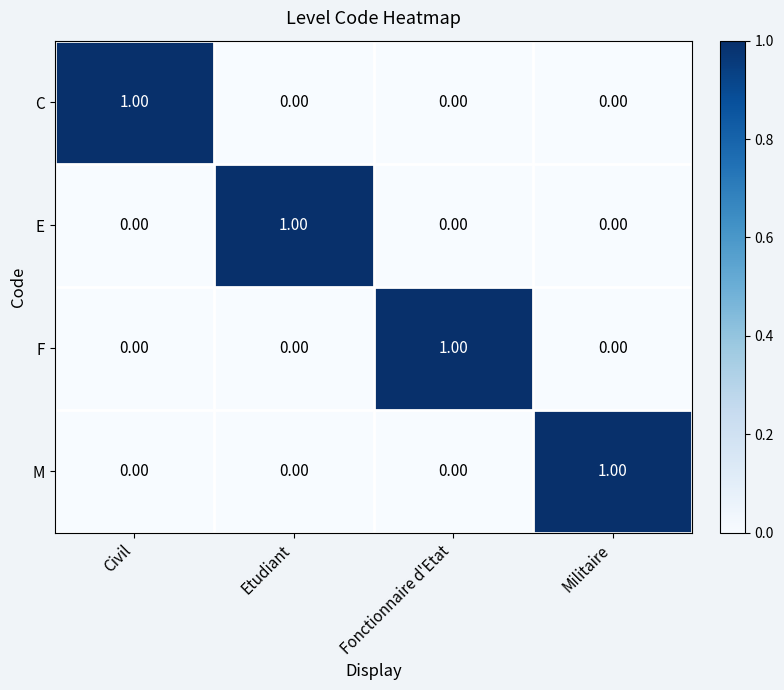

At how many categories does at least one series exceed 0?

4